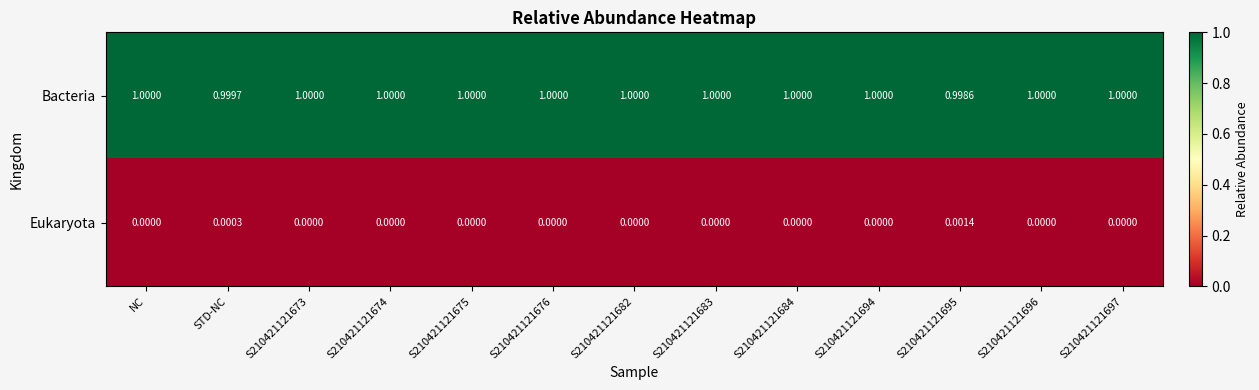

List the series in order of their overall mean, highest first.

Bacteria, Eukaryota